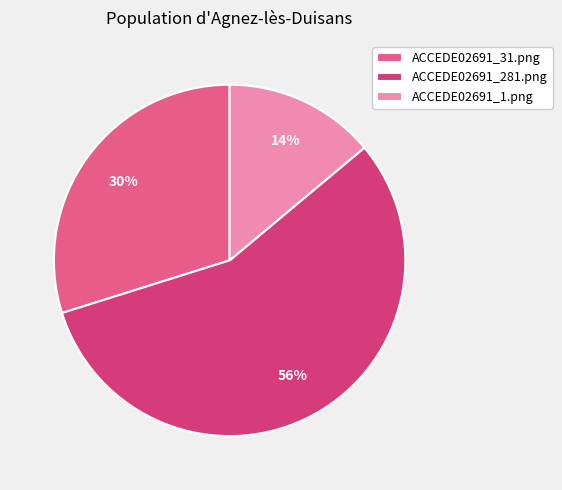

True or false: ACCEDE02691_1.png accounts for 14% of the total.

True